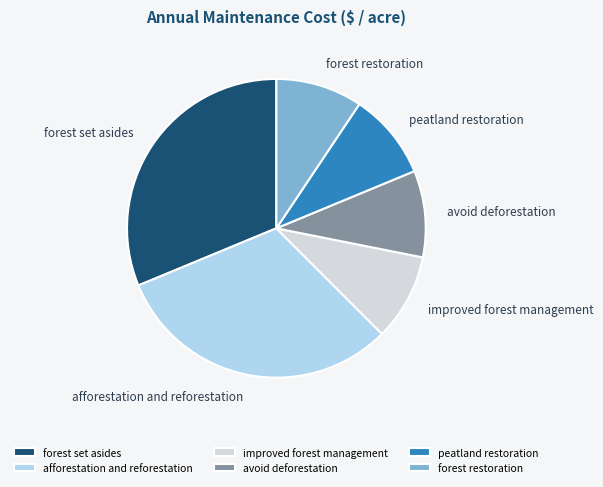

Do forest set asides and avoid deforestation together represent more than half of the pie?

No